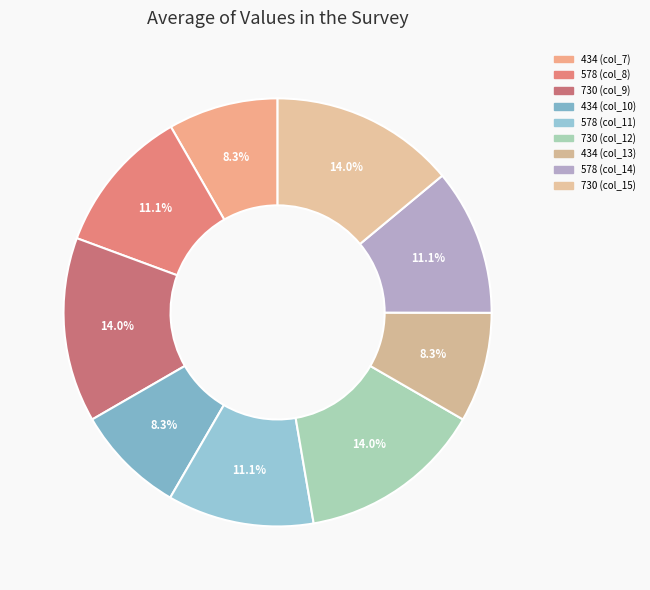

Rank the categories by value from lowest to highest.

434, 434, 434, 578, 578, 578, 730, 730, 730